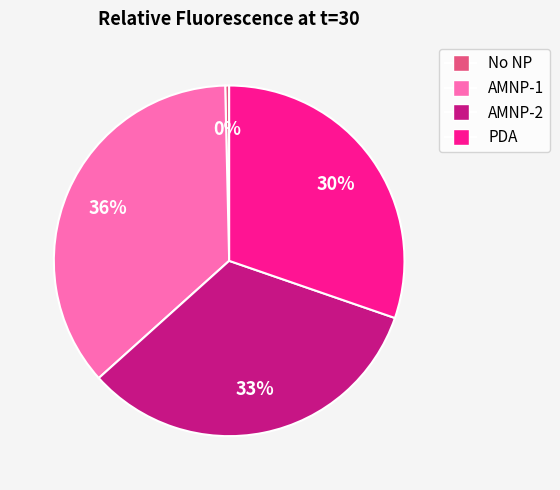

How many slices are in this pie chart?

4